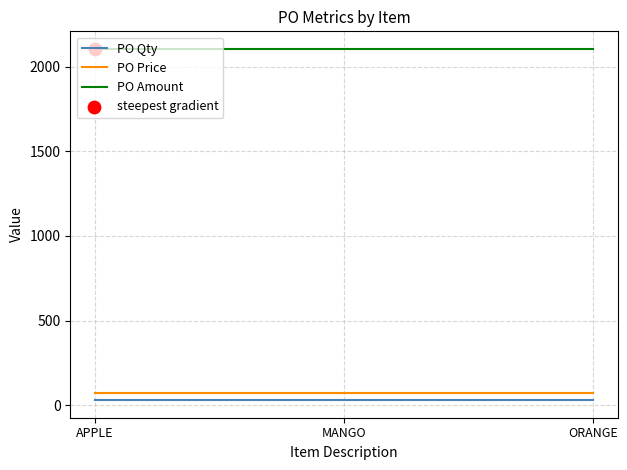

What is the maximum value shown in the chart?

2104.4